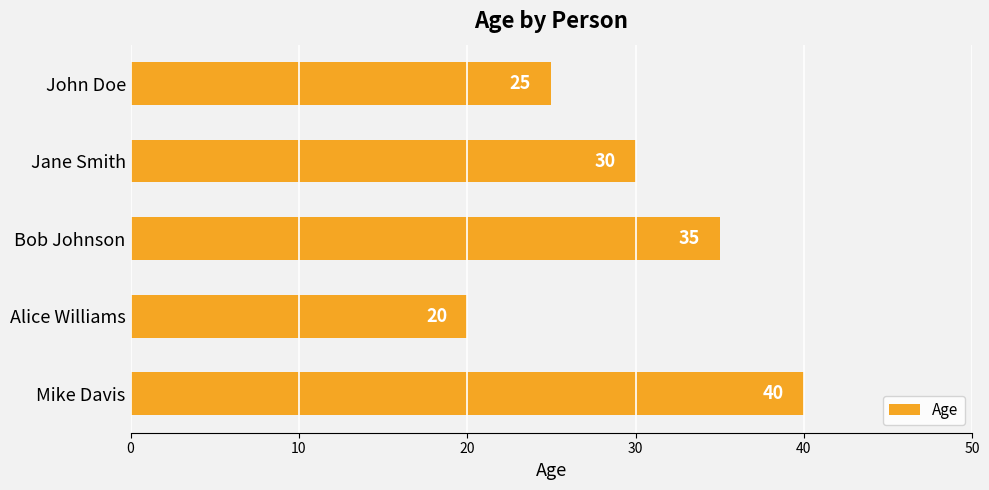

Reading top to bottom, transcribe all the data shown in this chart.

John Doe=25	Jane Smith=30	Bob Johnson=35	Alice Williams=20	Mike Davis=40